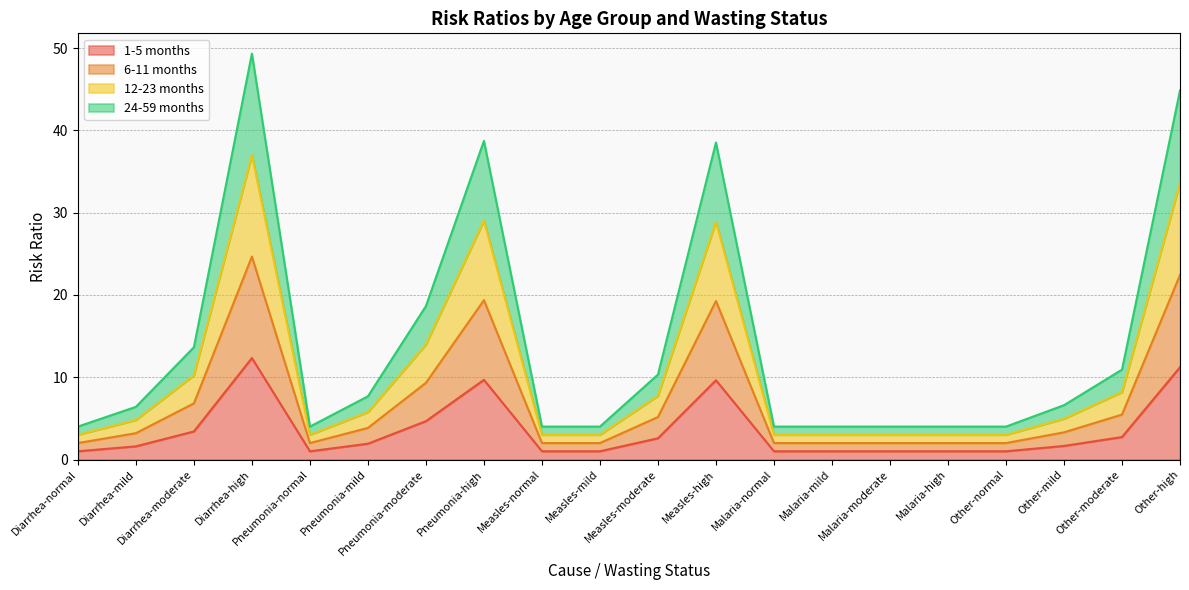

Which series has the largest range (max minus min)?

24-59 months